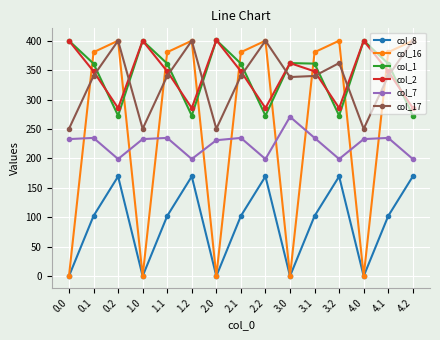

What is the label of the 9th point from the left?

2.2